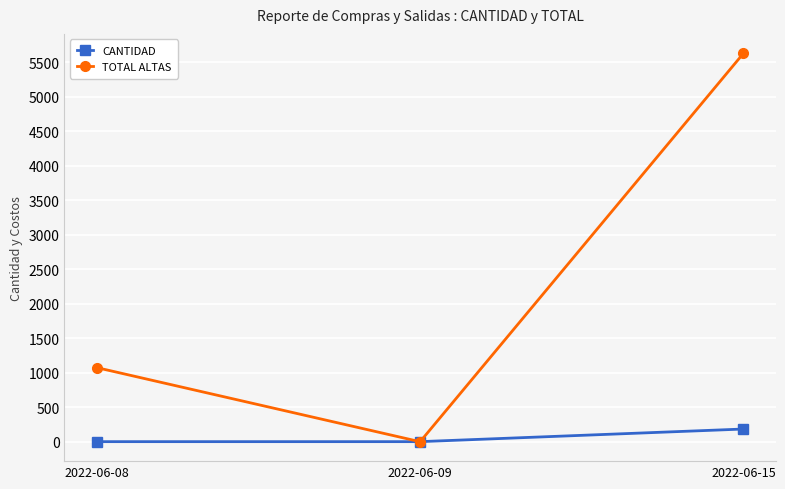

What is the sum of all TOTAL ALTAS values?

6701.8